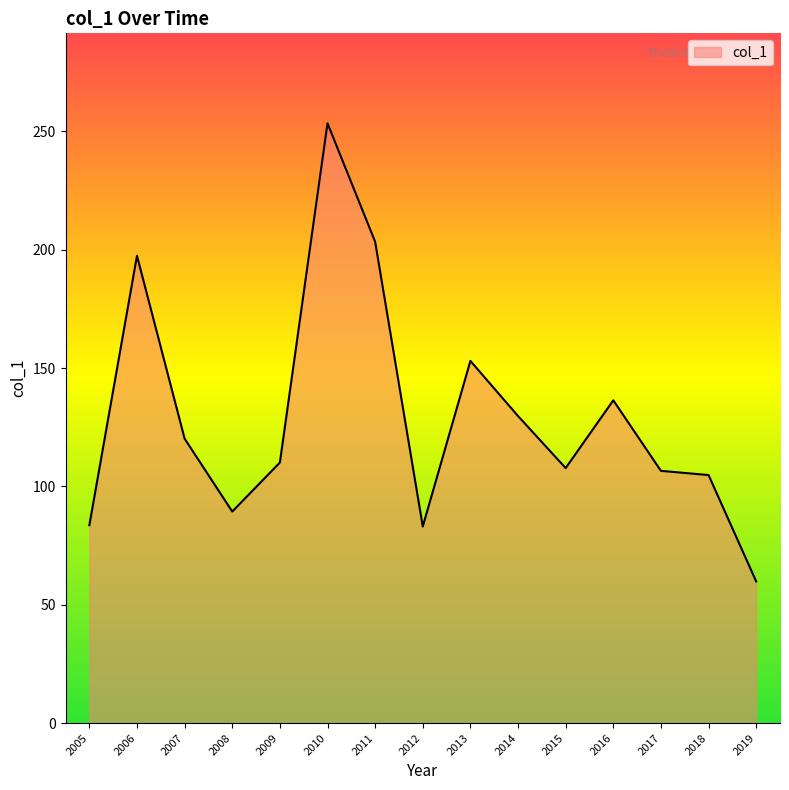

What is the change in value from 2010 to 2014?

-123.6